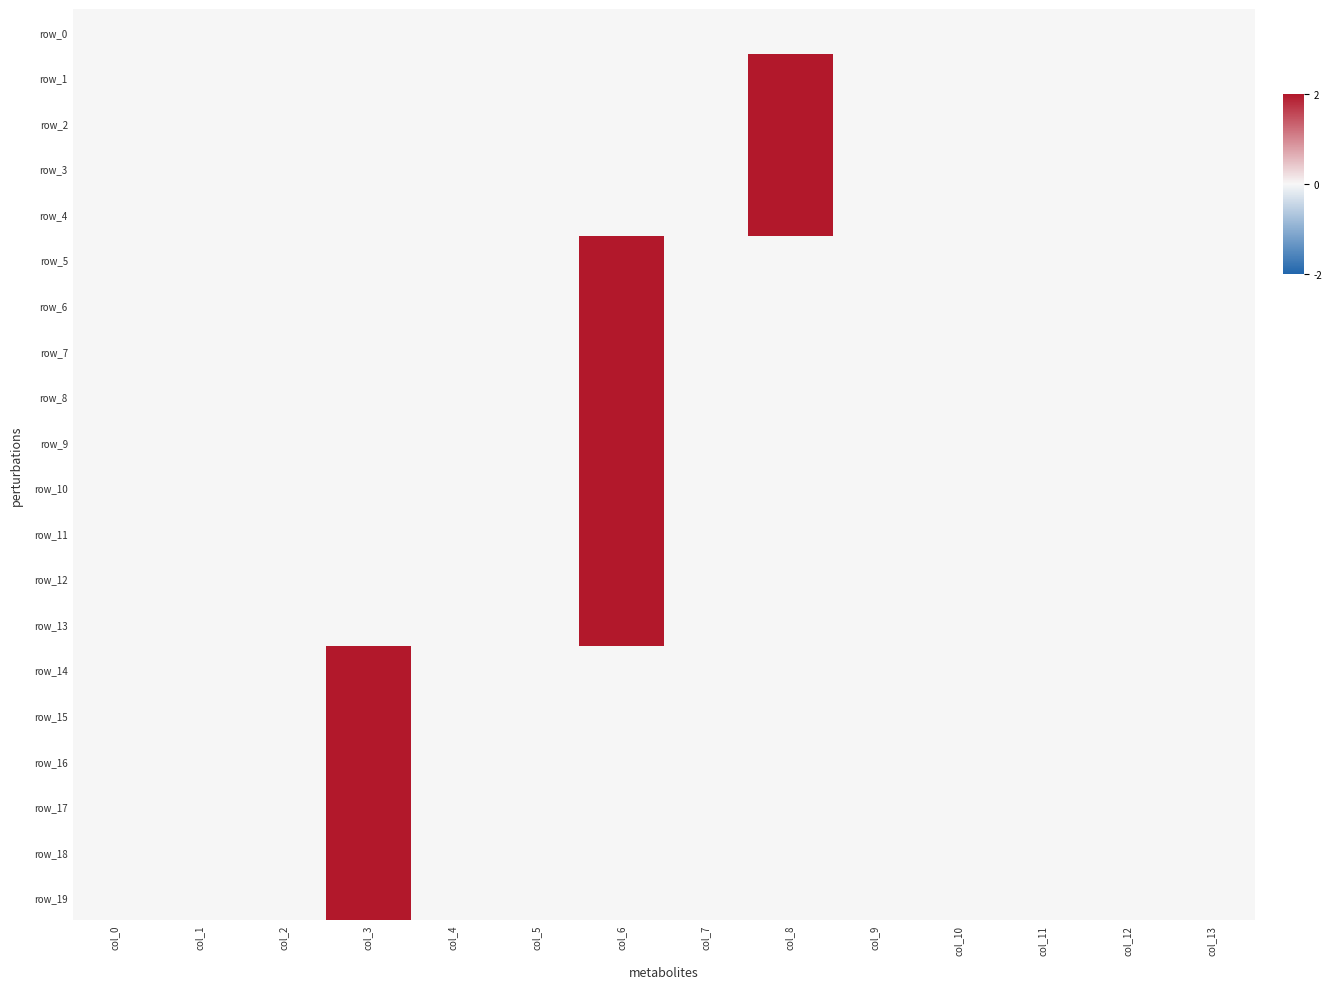

True or false: row_13 has a value of -1 at col_4.

False